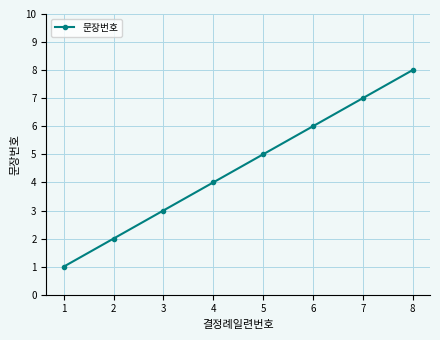

Reading right to left, list all the values displayed in this chart.

8=8	7=7	6=6	5=5	4=4	3=3	2=2	1=1